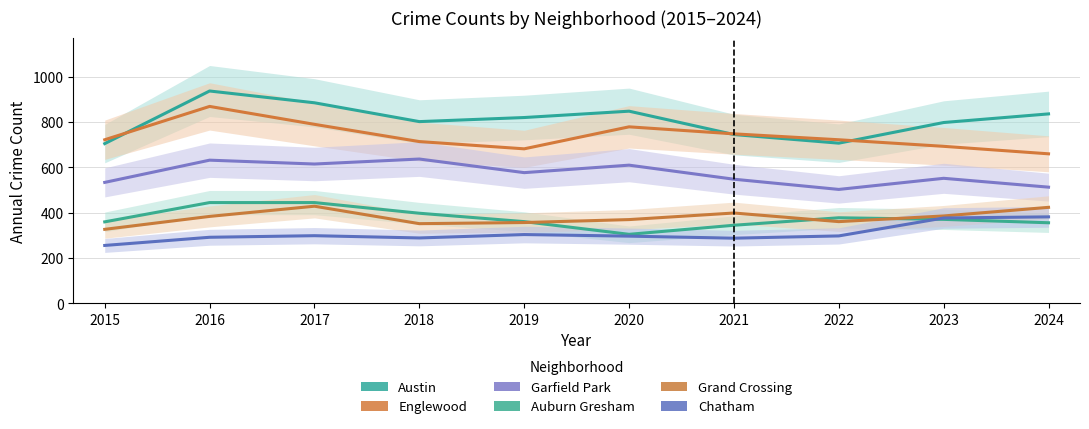

Where is Englewood nearest to the value 764?

2020